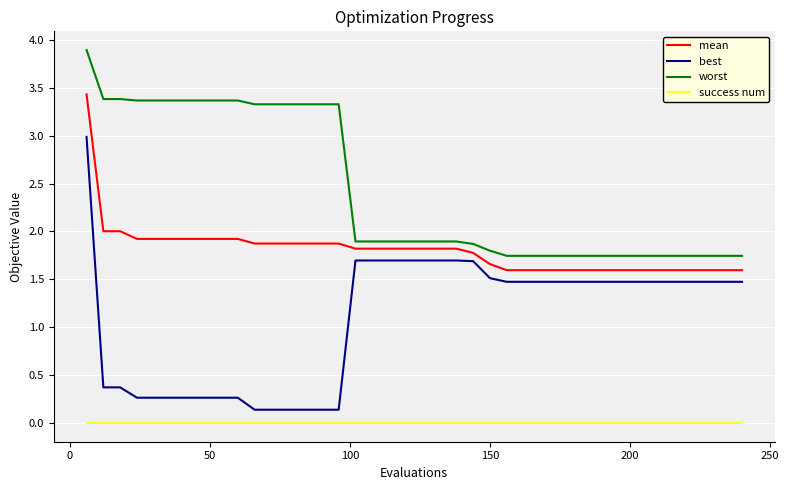

How many worst values are between 1 and 3?

24